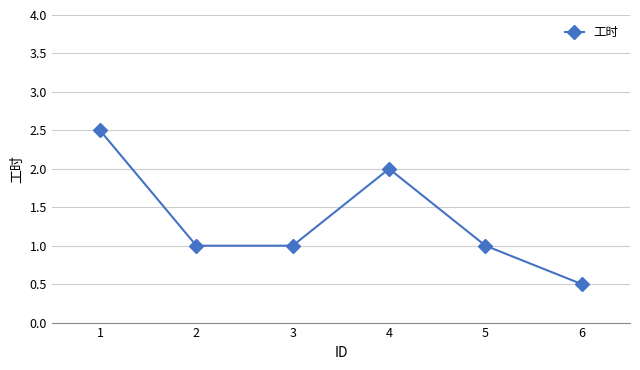

The value at 6 is 0.5. True or false?

True